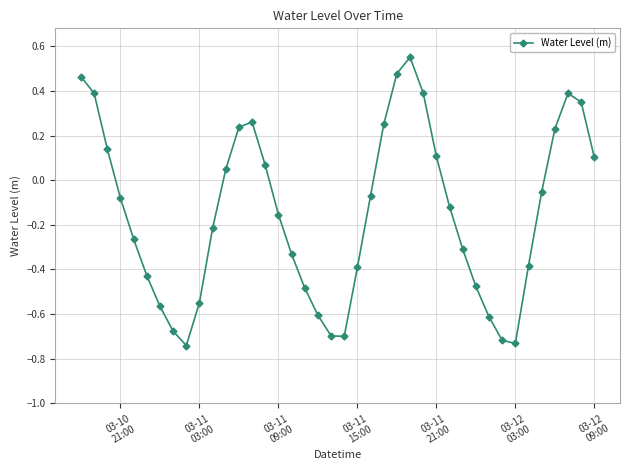

True or false: the data has more than 2 interior local peaks.

True